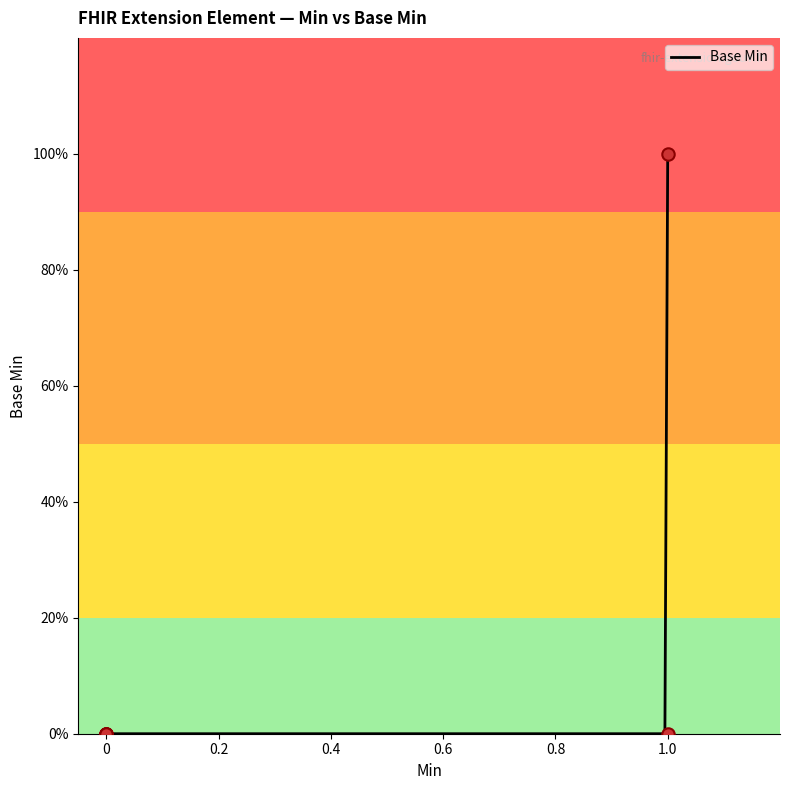

What is the change in value from 0 to 1.0?

+1